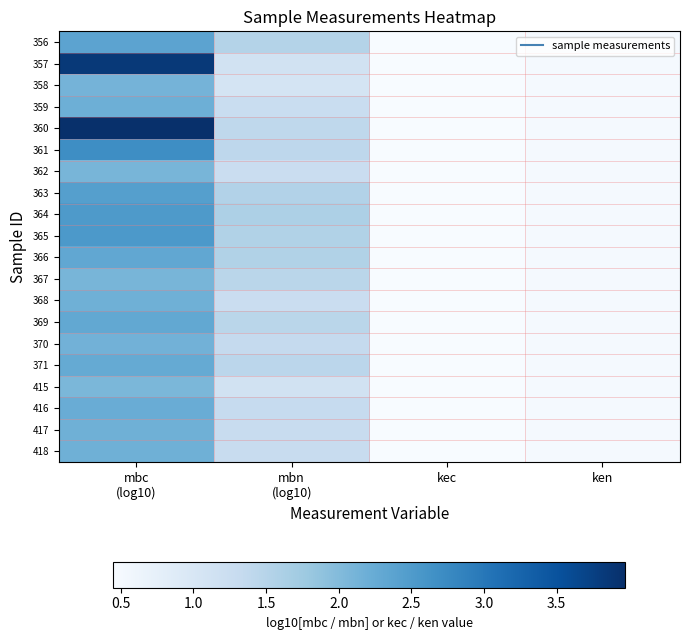

Count the number of data series in this chart.

20